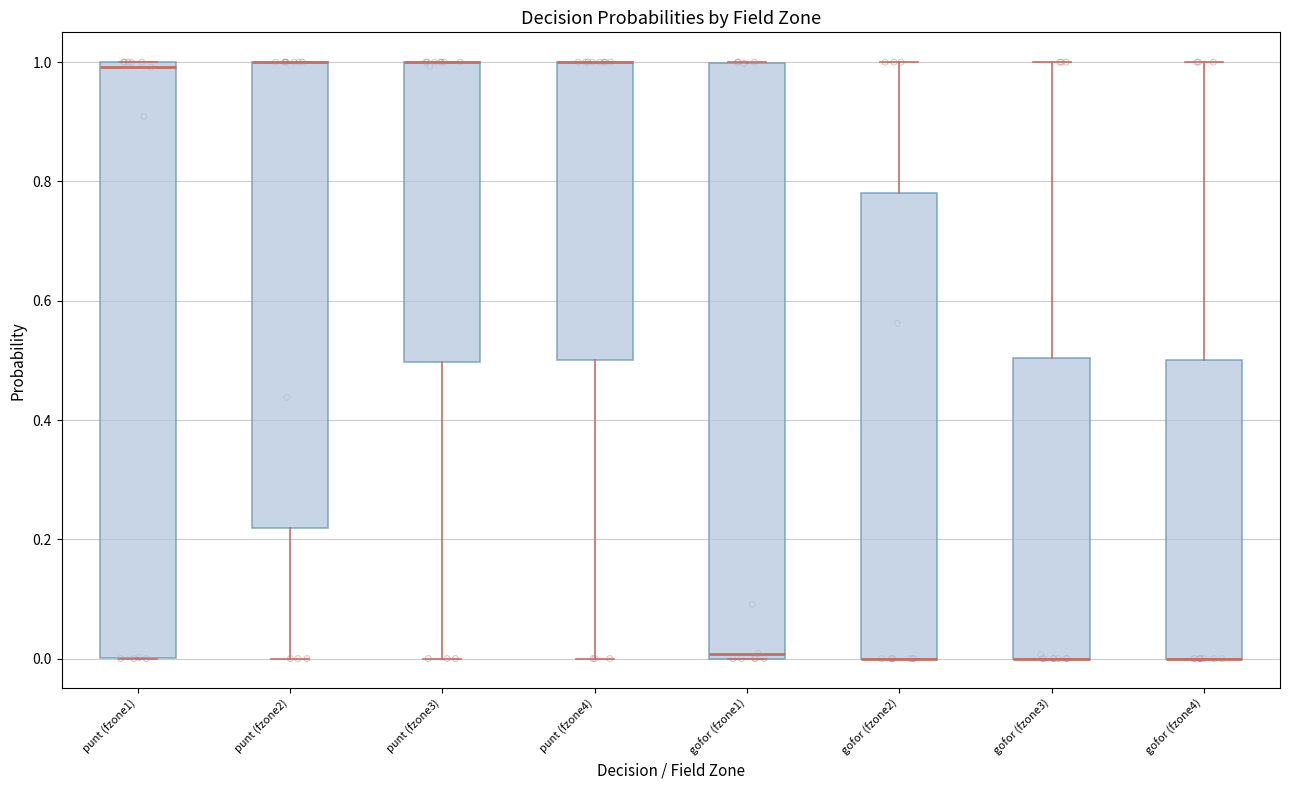

Where does the lower whisker of the box for punt (fzone3) end on the y-axis? The values are not printed on the chart, so give them approximately, as read against the axis.

0.00